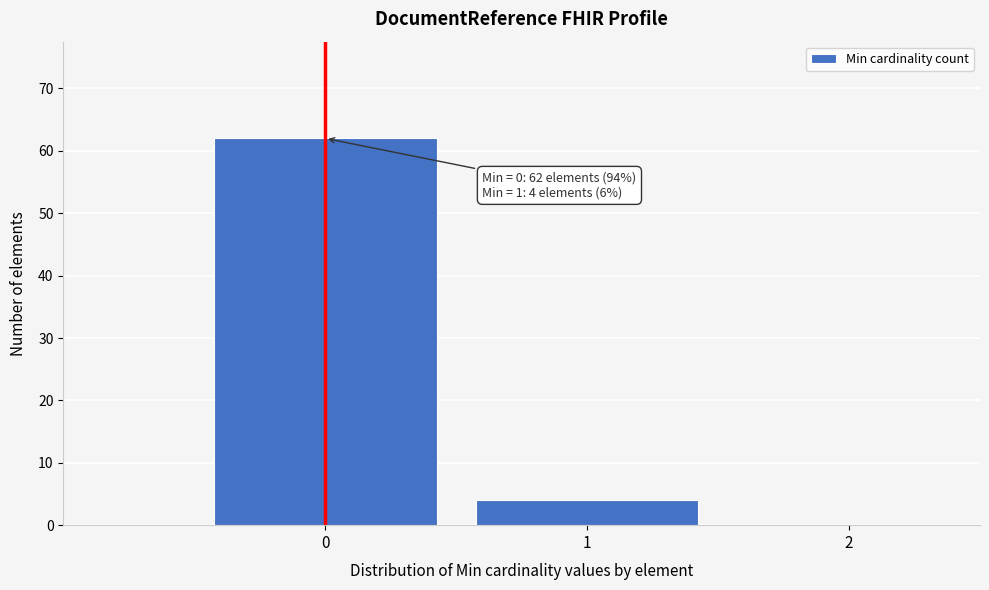

Which range on the x-axis has the tallest bar?

-0.5 to 0.5